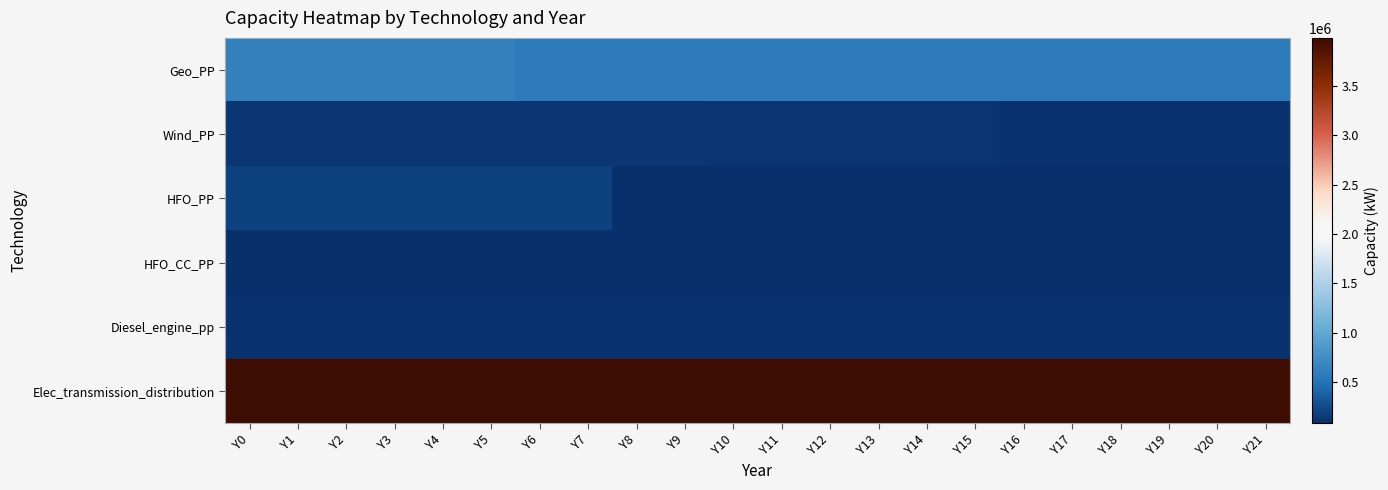

Rank the series by their maximum value, from highest to lowest.

Elec_transmission_distribution, Geo_PP, HFO_PP, Wind_PP, Diesel_engine_pp, HFO_CC_PP